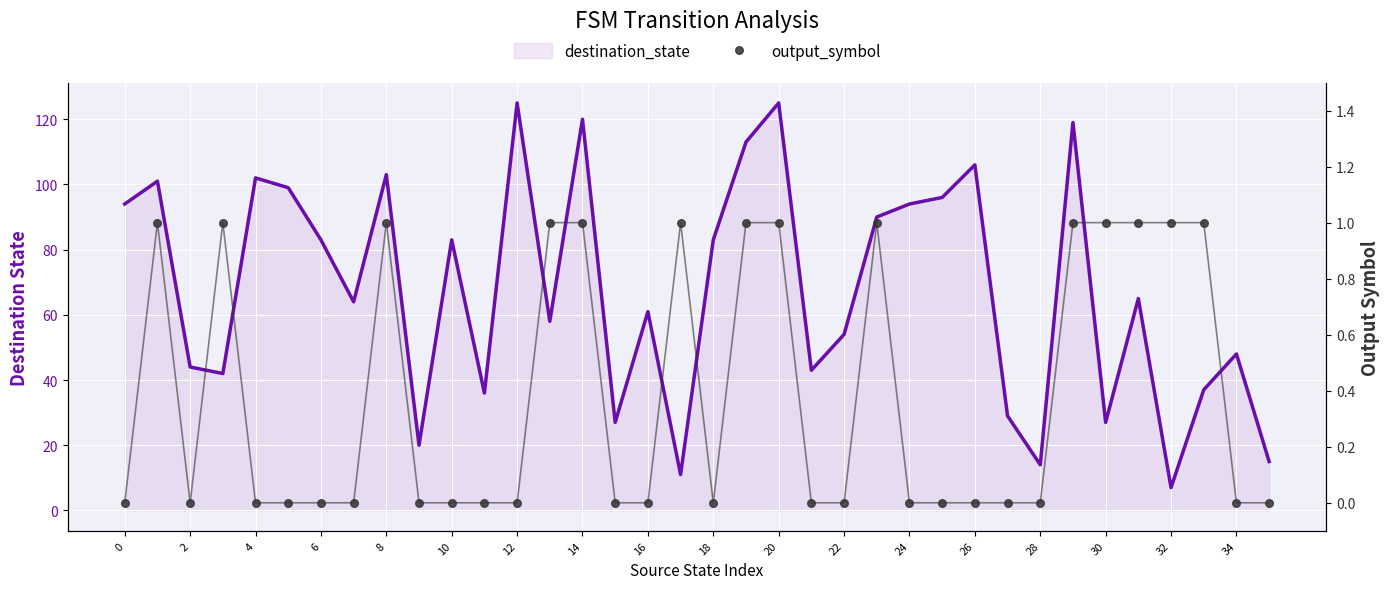

Which series has the widest spread of Y values?

destination_state